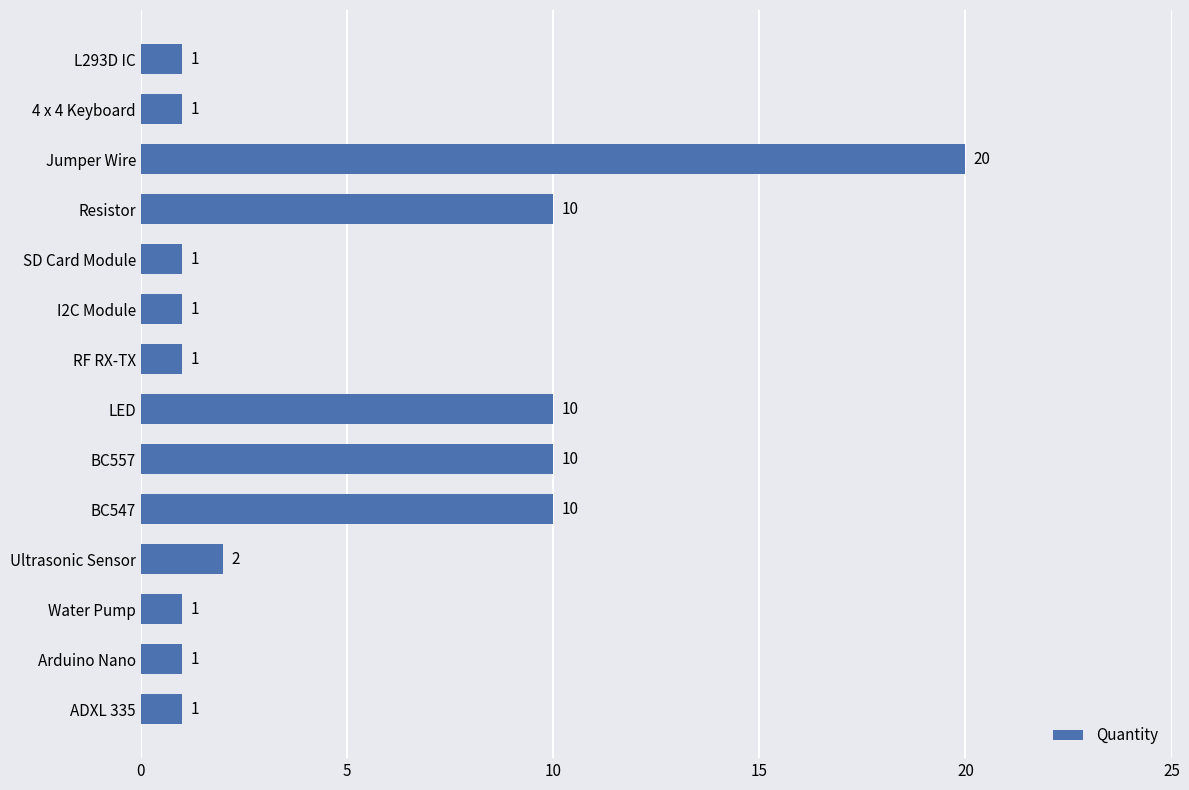

Approximately how many times larger is the value at Jumper Wire compared to RF RX-TX?

20.0